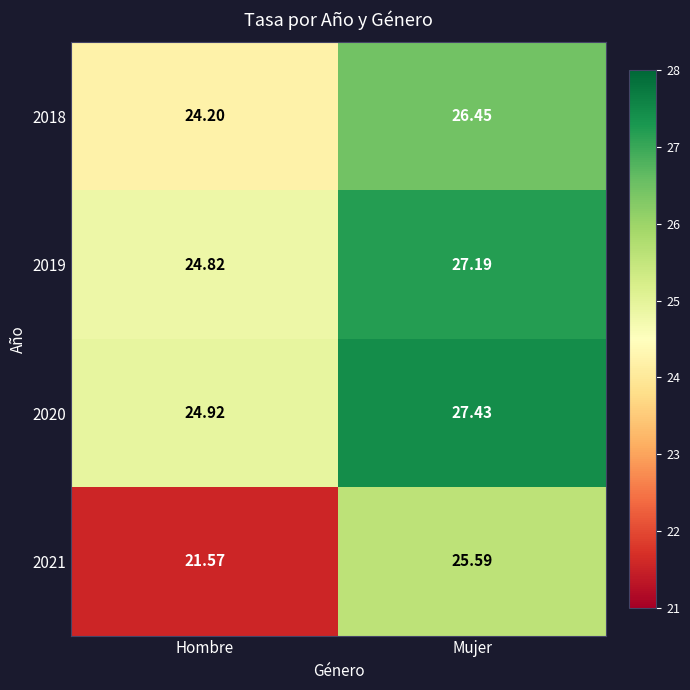

Which label corresponds to the largest value in the chart?

Mujer